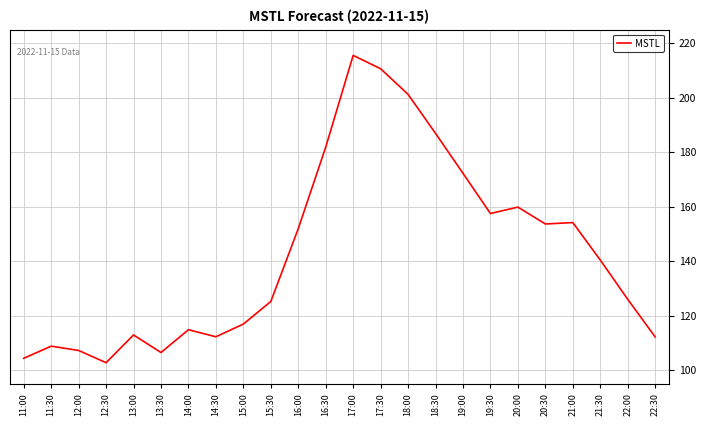

Reading left to right, list all the values displayed in this chart.

104.4	108.9	107.3	102.8	113.0	106.5	114.9	112.3	117.0	125.3	152.0	181.9	215.6	210.7	201.3	187.0	172.3	157.5	159.9	153.7	154.2	140.5	126.1	112.3